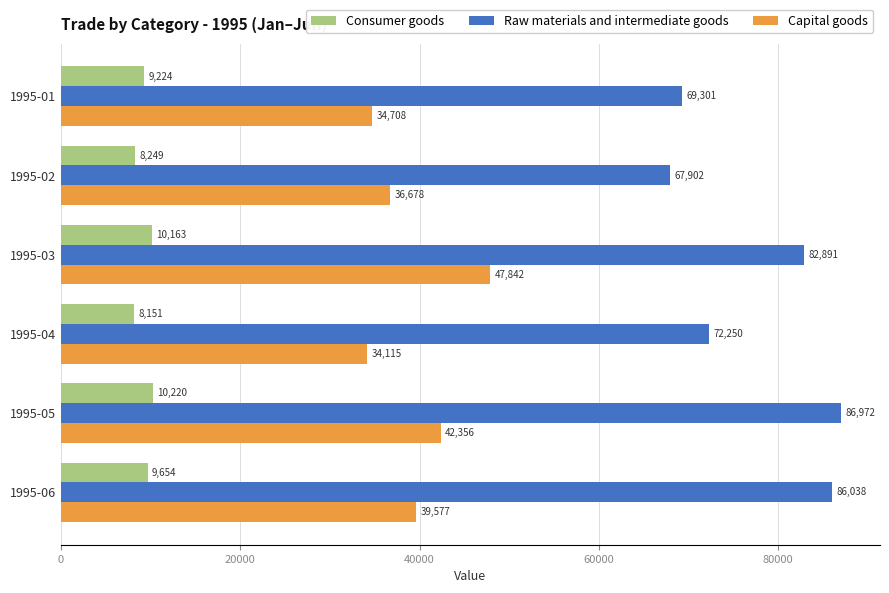

Which series changed the most between 1995-03 and 1995-06?

Capital goods